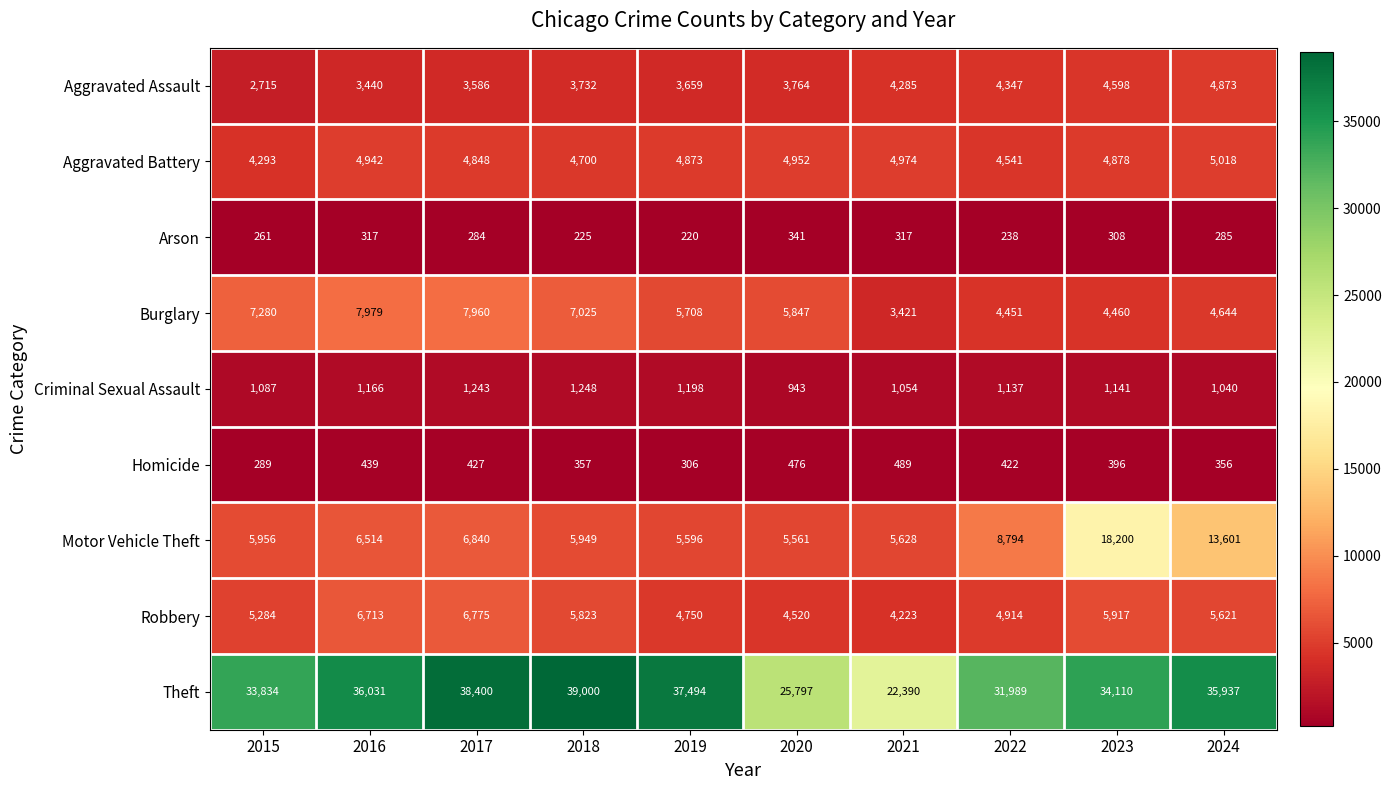

Between 2020 and 2022, which series saw the biggest shift?

Theft